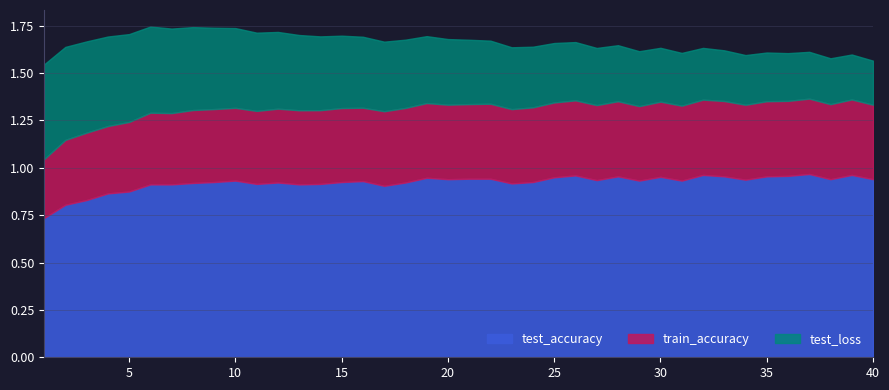

What are all the series names shown in the legend?

test_accuracy, train_accuracy, test_loss